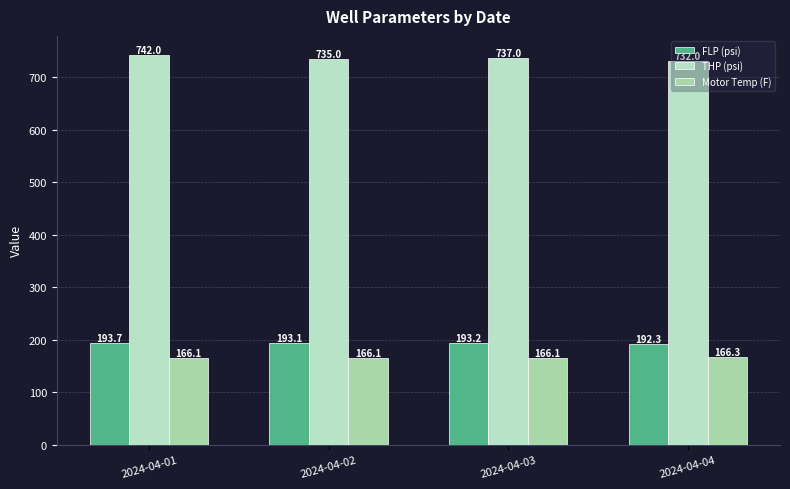

Is it true that FLP (psi) equals 193.2 at 2024-04-03?

True